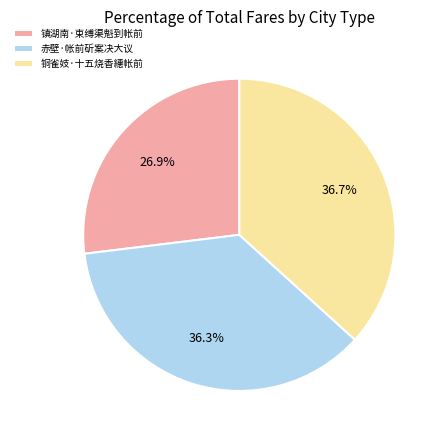

Is there any slice that represents more than half of the pie?

No